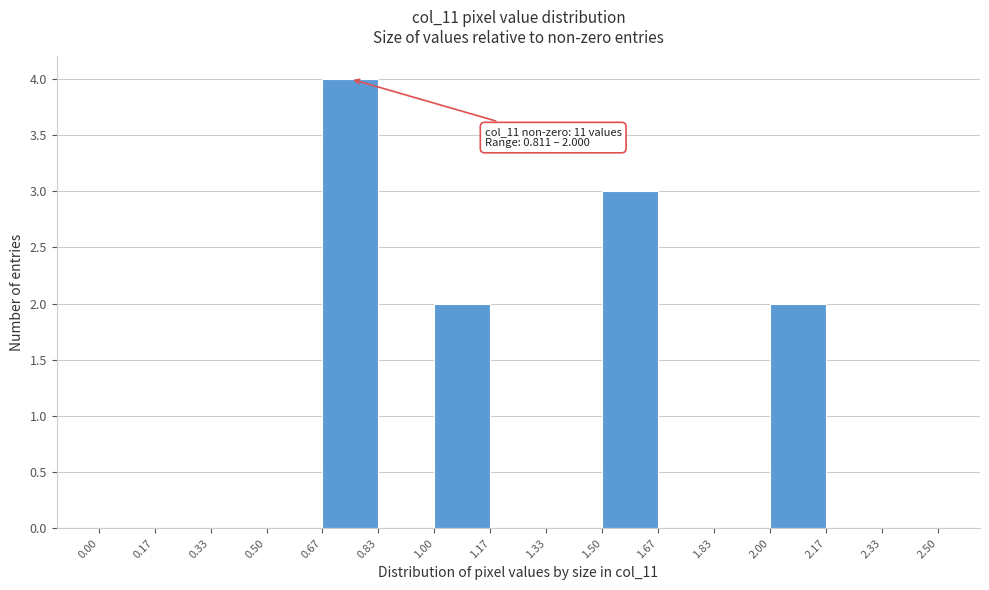

Over which range of the x-axis is the bar tallest?

0.67 to 0.83